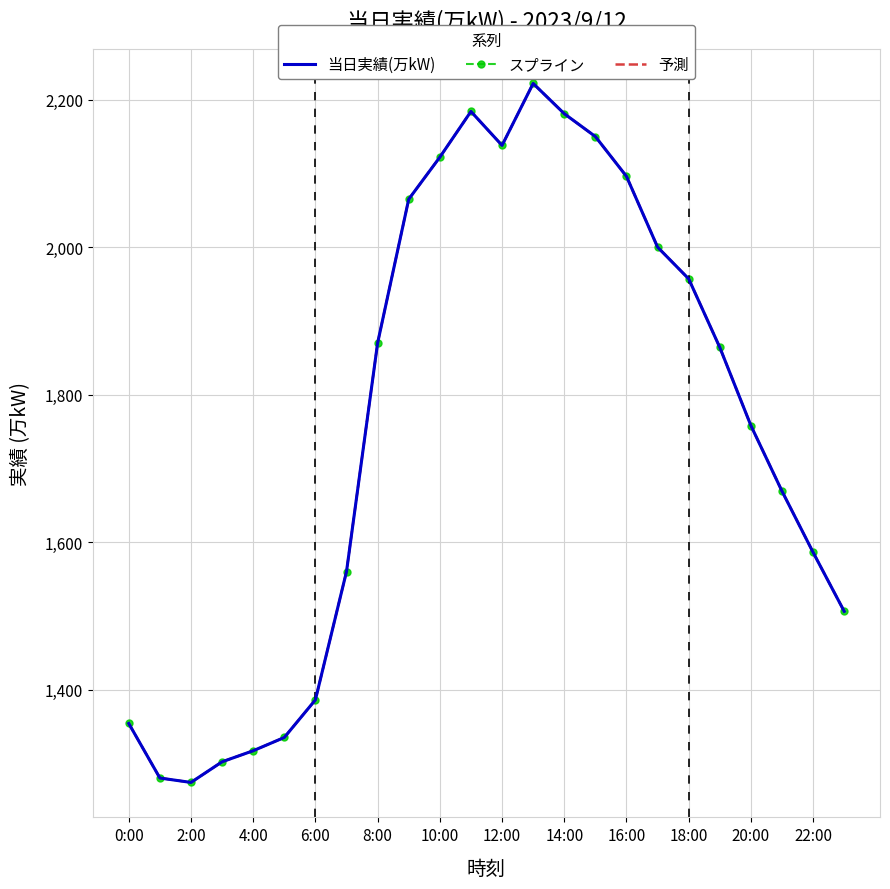

Rank the series by their maximum value, from lowest to highest.

当日実績(万kW), スプライン, 予測